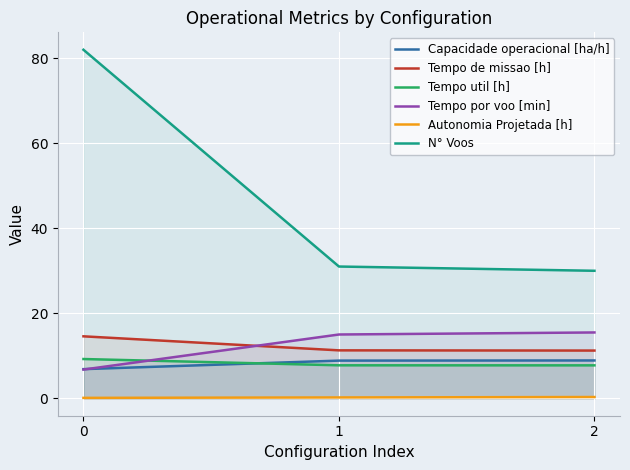

What is the minimum value shown in the chart?

0.1